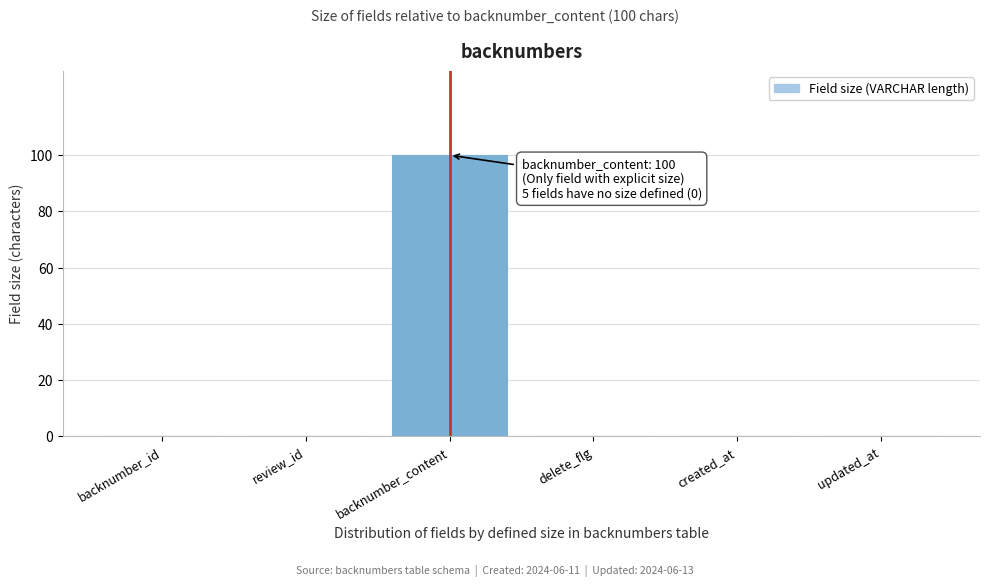

Reading left to right, list all the values displayed in this chart.

backnumber_id=0	review_id=0	backnumber_content=100	delete_flg=0	created_at=0	updated_at=0